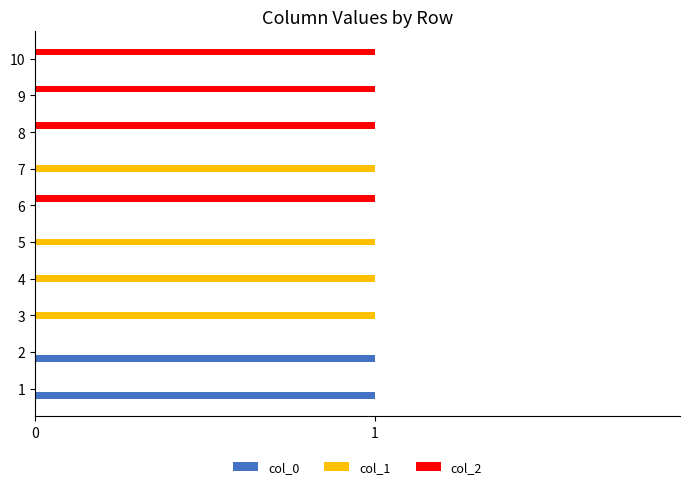

What is the sum of all col_2 values?

4